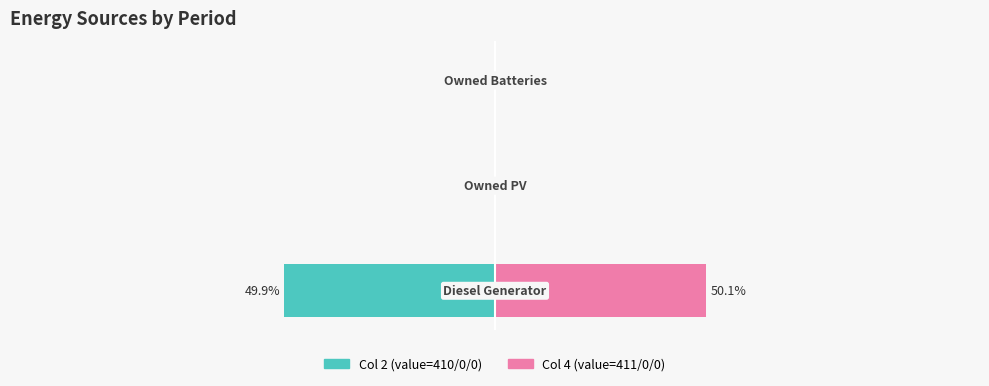

How many data points in Diesel Generator (col 4) are above 0?

1